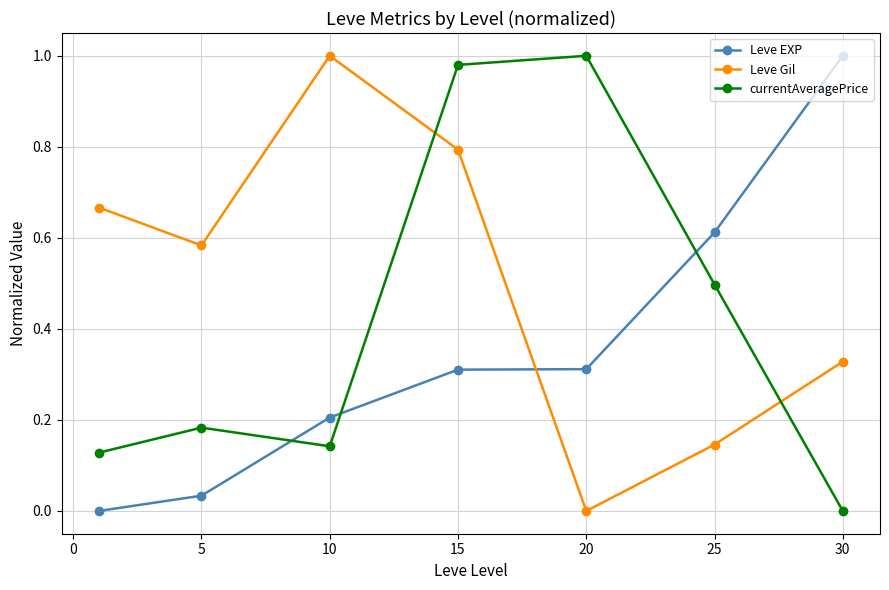

How many intersections are there between Leve EXP and Leve Gil?

1